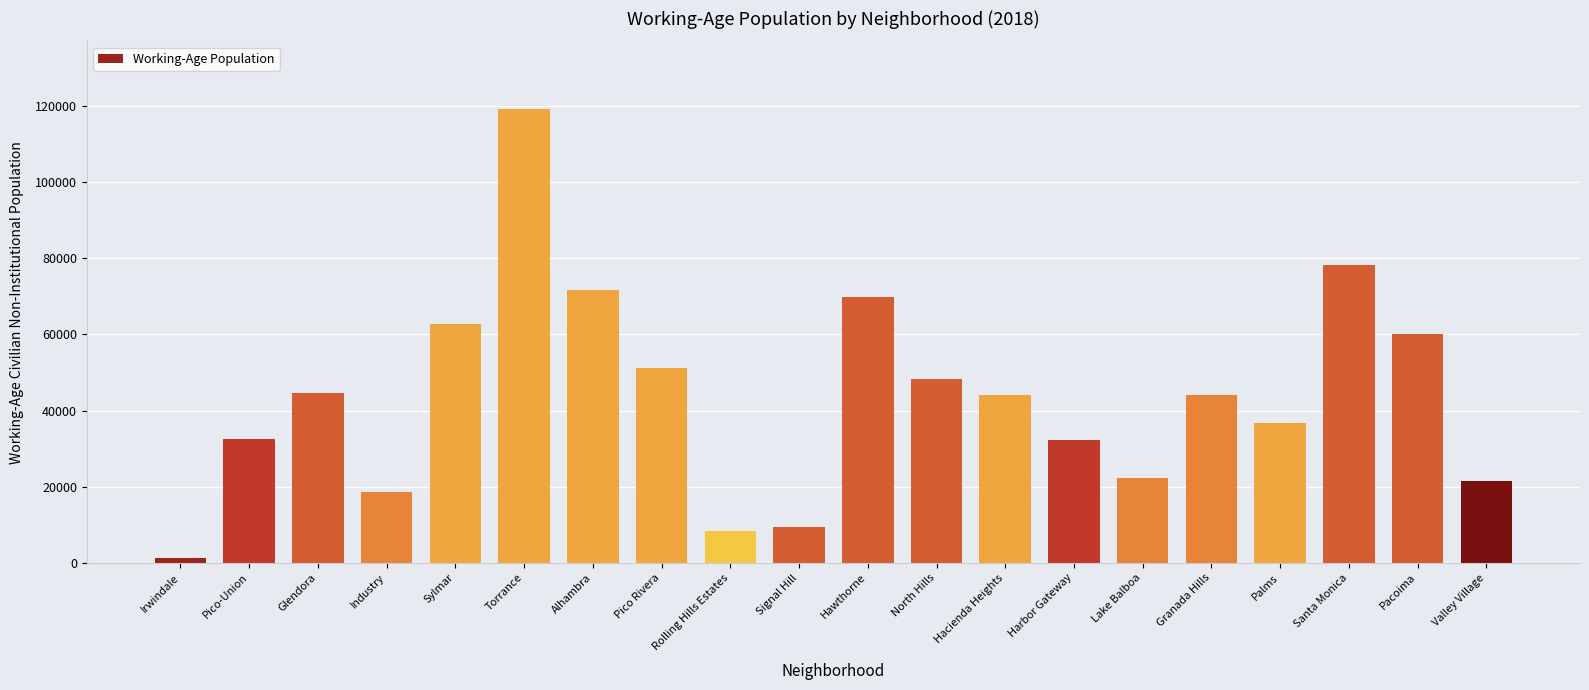

The value at Harbor Gateway is 32223. True or false?

True